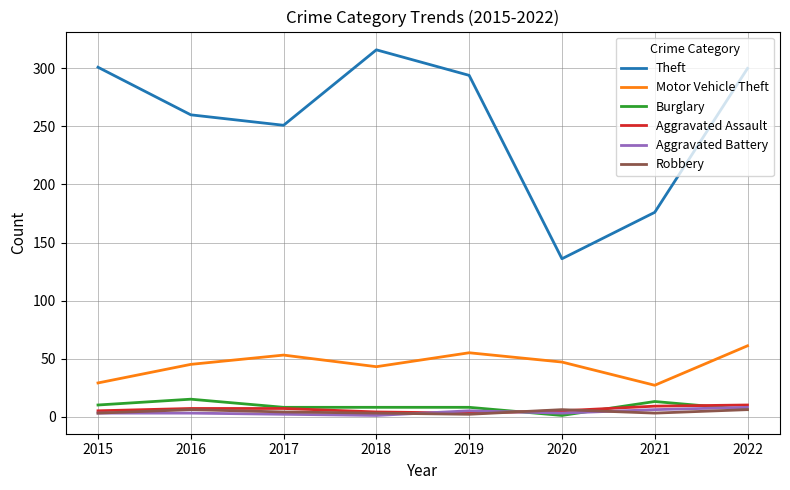

How many interior local peaks does the Motor Vehicle Theft series have?

2